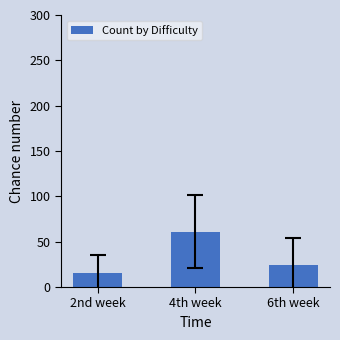

What value does the data have at 4th week?

61